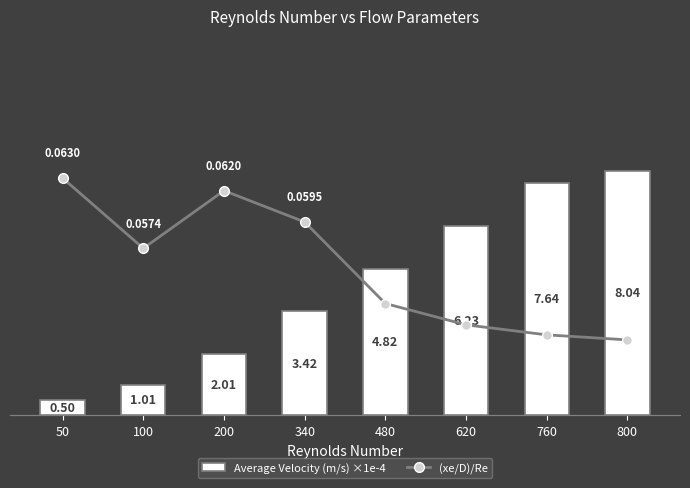

The value of Average Velocity (m/s) ×1e-4 at 340 is 3.4. True or false?

True